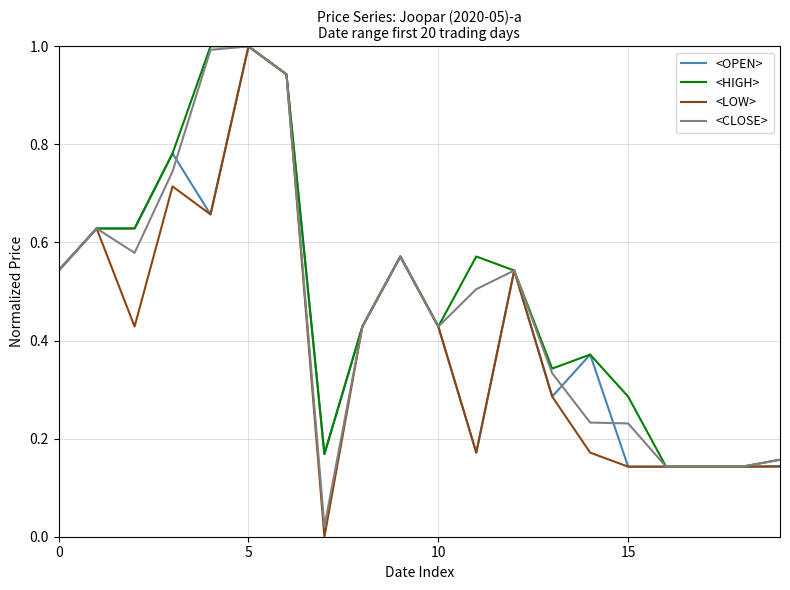

What is the maximum value for <CLOSE>?

1.0